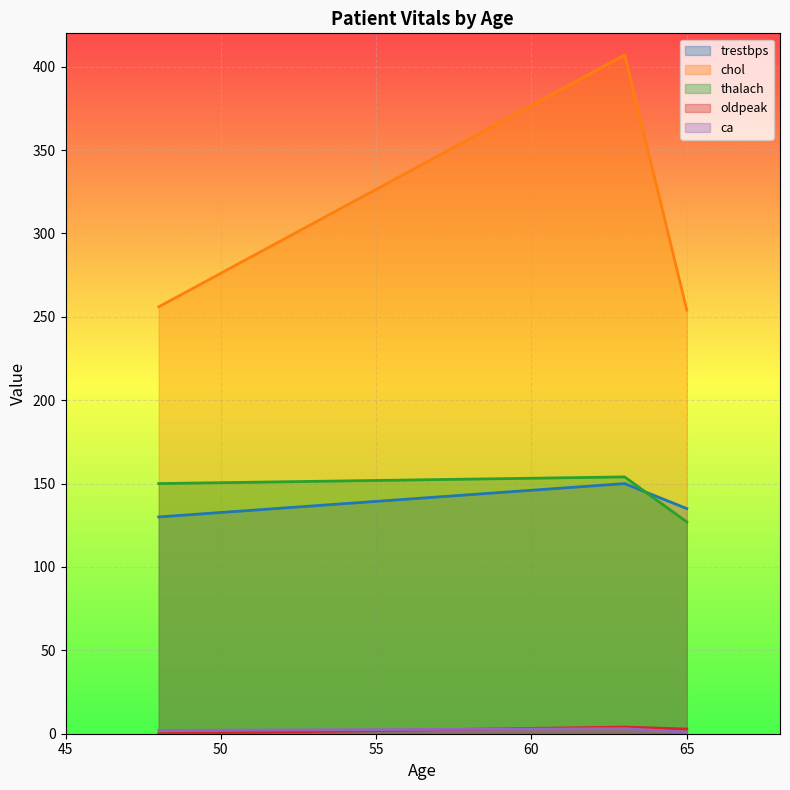

What is the total value across all series at 65?

519.8